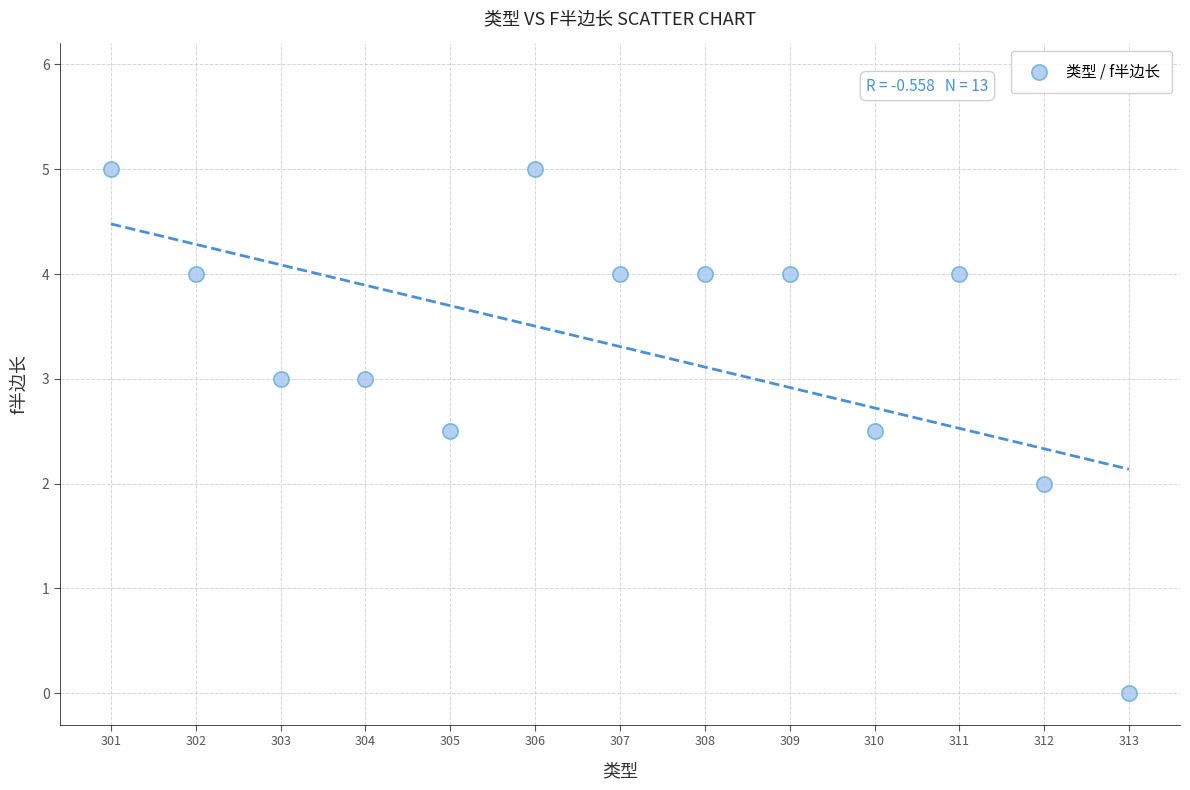

What is the range of Y values (max minus min)?

5.0